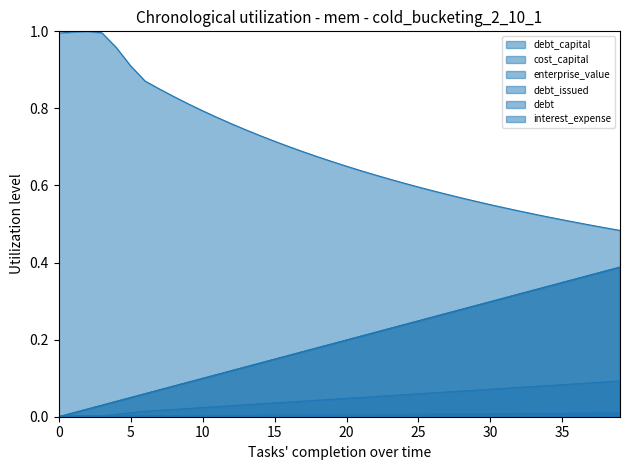

Reading left to right, what are all the values shown in this chart?

debt_capital: 0.0	0.0	0.0	0.0	0.0	0.0	0.0	0.0	0.0	0.0	0.0	0.0	0.0	0.0	0.0	0.0	0.0	0.0	0.0	0.0	0.0	0.0	0.0	0.0	0.0	0.0	0.0	0.0	0.0	0.0	0.0	0.0	0.0	0.0	0.0	0.0	0.0	0.0	0.0	0.0
cost_capital: 0.0	0.0	0.0	0.0	0.0	0.0	0.0	0.0	0.0	0.0	0.0	0.0	0.0	0.0	0.0	0.0	0.0	0.0	0.0	0.0	0.0	0.0	0.0	0.0	0.0	0.0	0.0	0.0	0.0	0.0	0.0	0.0	0.0	0.0	0.0	0.0	0.0	0.0	0.0	0.0
enterprise_value: 1.0	1.0	1.0	1.0	1.0	0.9	0.9	0.9	0.8	0.8	0.8	0.8	0.8	0.7	0.7	0.7	0.7	0.7	0.7	0.7	0.7	0.6	0.6	0.6	0.6	0.6	0.6	0.6	0.6	0.6	0.6	0.5	0.5	0.5	0.5	0.5	0.5	0.5	0.5	0.5
debt_issued: 0.0	0.0	0.0	0.0	0.0	0.0	0.1	0.1	0.1	0.1	0.1	0.1	0.1	0.1	0.1	0.1	0.2	0.2	0.2	0.2	0.2	0.2	0.2	0.2	0.2	0.2	0.3	0.3	0.3	0.3	0.3	0.3	0.3	0.3	0.3	0.3	0.4	0.4	0.4	0.4
debt: 0.0	0.0	0.0	0.0	0.0	0.0	0.1	0.1	0.1	0.1	0.1	0.1	0.1	0.1	0.1	0.1	0.2	0.2	0.2	0.2	0.2	0.2	0.2	0.2	0.2	0.2	0.3	0.3	0.3	0.3	0.3	0.3	0.3	0.3	0.3	0.3	0.4	0.4	0.4	0.4
interest_expense: 0.0	0.0	0.0	0.0	0.0	0.0	0.0	0.0	0.0	0.0	0.0	0.0	0.0	0.0	0.0	0.0	0.0	0.0	0.0	0.0	0.0	0.0	0.1	0.1	0.1	0.1	0.1	0.1	0.1	0.1	0.1	0.1	0.1	0.1	0.1	0.1	0.1	0.1	0.1	0.1